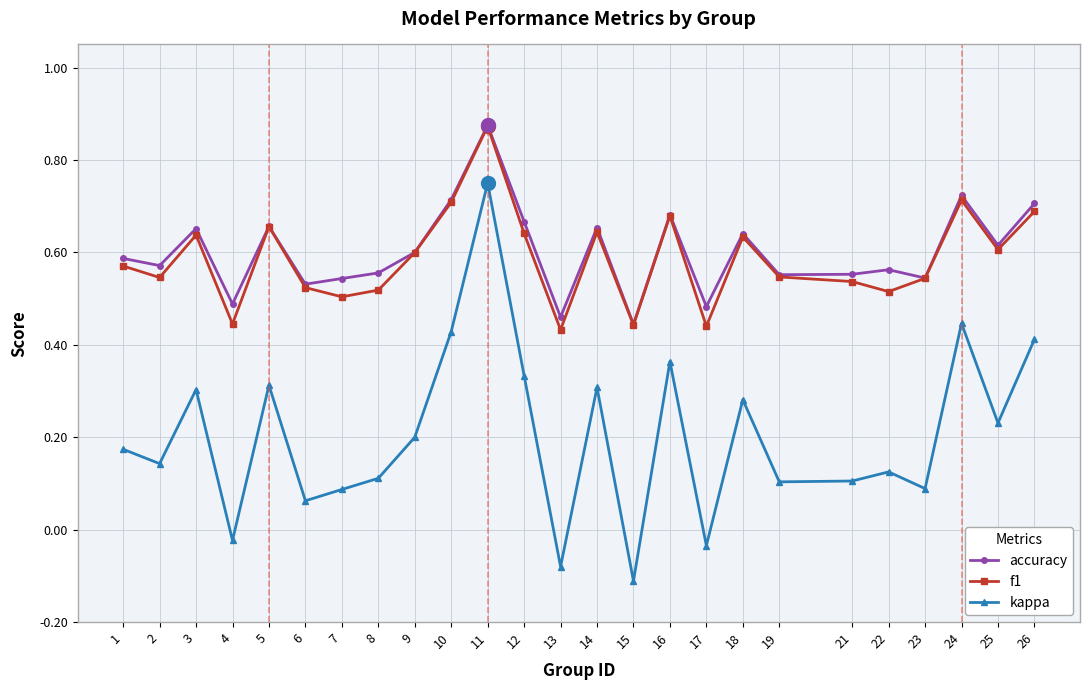

How many f1 values are between 0 and 1?

25